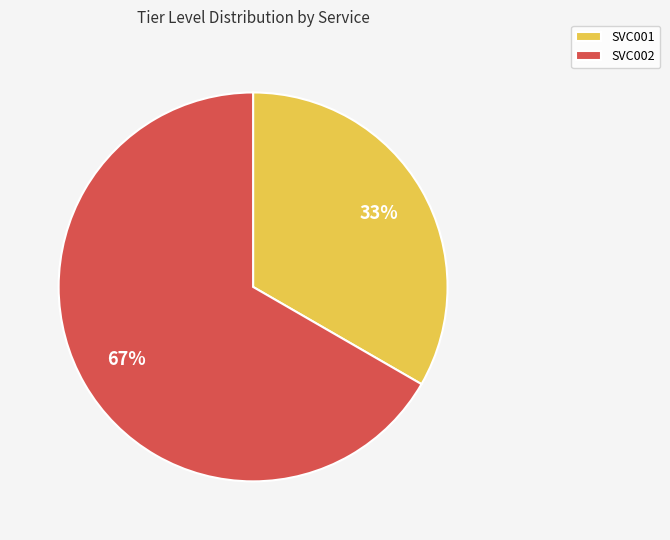

The SVC001 slice represents 33% of the pie. True or false?

True